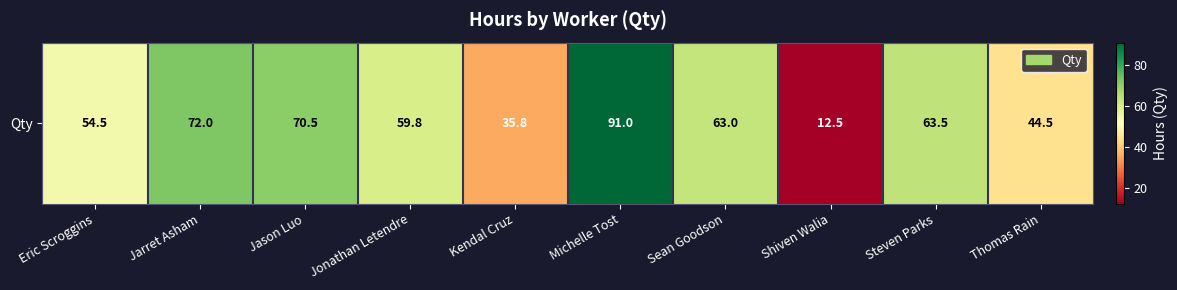

True or false: the data shows 70.5 at Jason Luo.

True